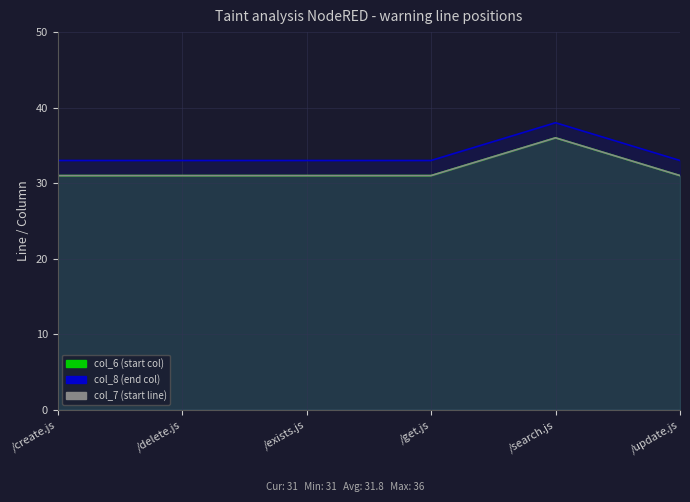

Reading right to left, extract all data points from this chart.

col_6: 31	36	31	31	31	31
col_8: 33	38	33	33	33	33
col_7: 31	36	31	31	31	31